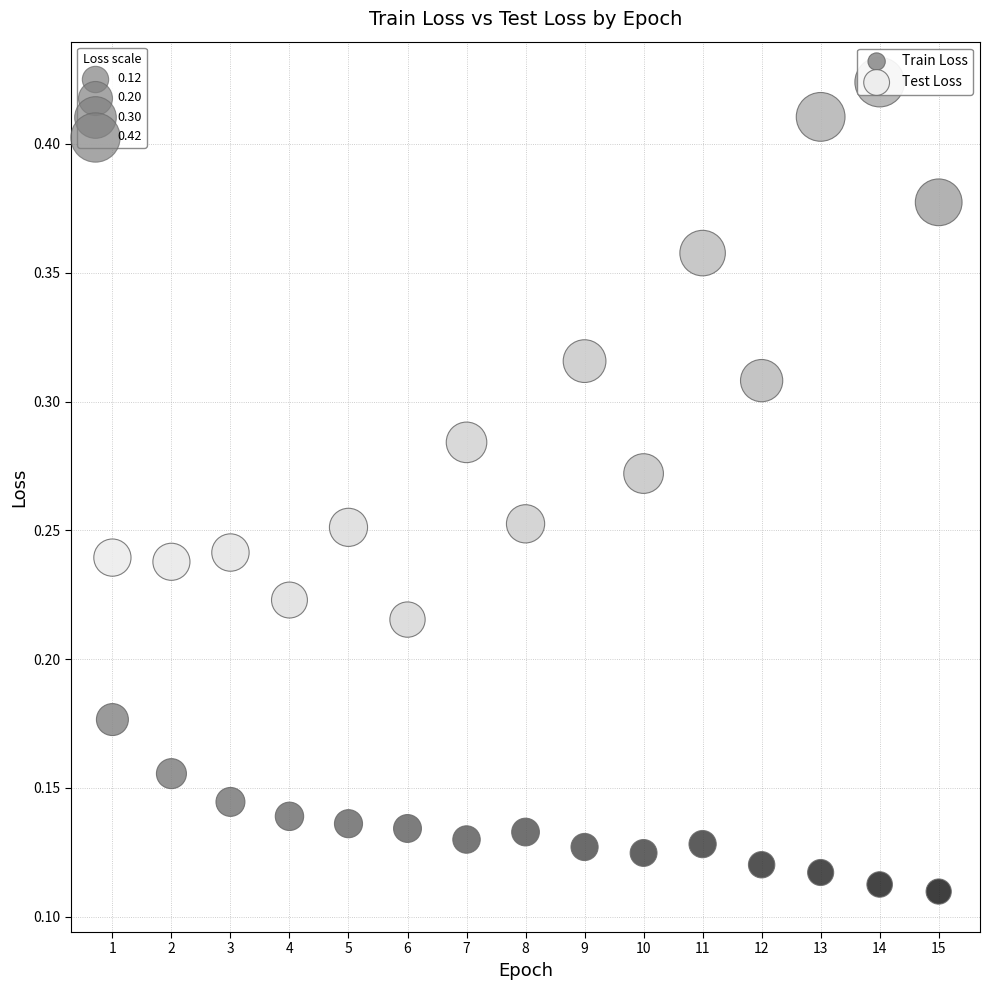

Across all data points, what is the range of X values (max minus min)?

14.0